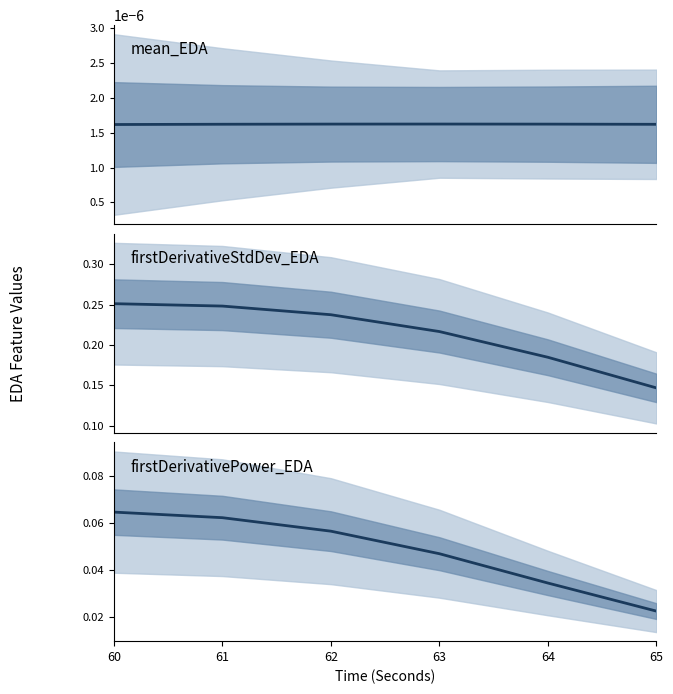

Reading left to right, what are all the values shown in this chart?

mean_EDA: 60=0.0	61=0.0	62=0.0	63=0.0	64=0.0	65=0.0
firstDerivativeStdDev_EDA: 60=0.3	61=0.2	62=0.2	63=0.2	64=0.2	65=0.1
firstDerivativePower_EDA: 60=0.1	61=0.1	62=0.1	63=0.0	64=0.0	65=0.0